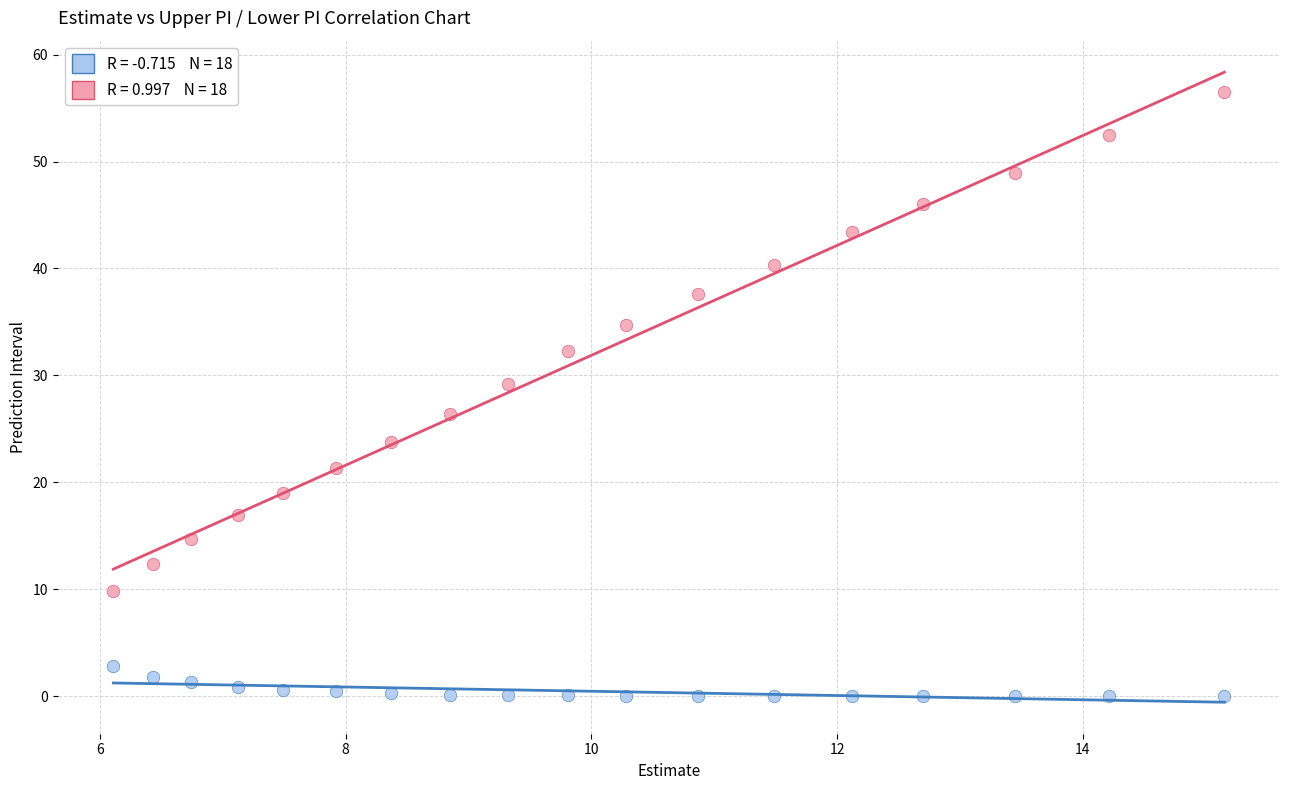

Across all data points, what is the range of X values (max minus min)?

9.0